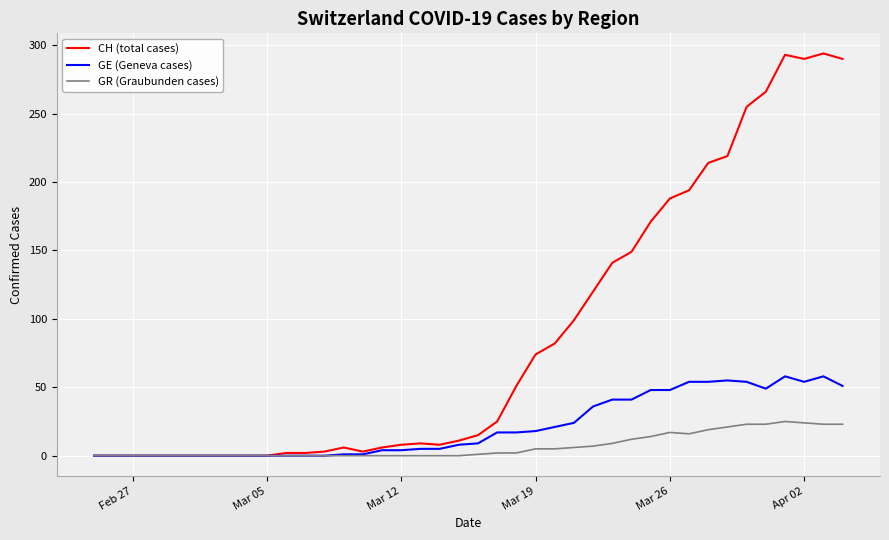

Which series has the largest total across all categories?

CH (total cases)